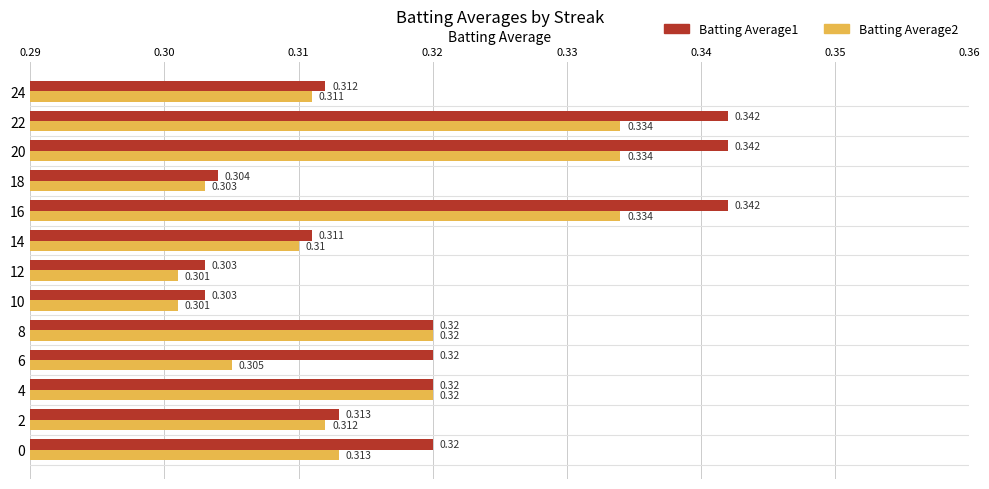

Is the value of Batting Average2 at 6 greater than the value of Batting Average1 at 22?

No